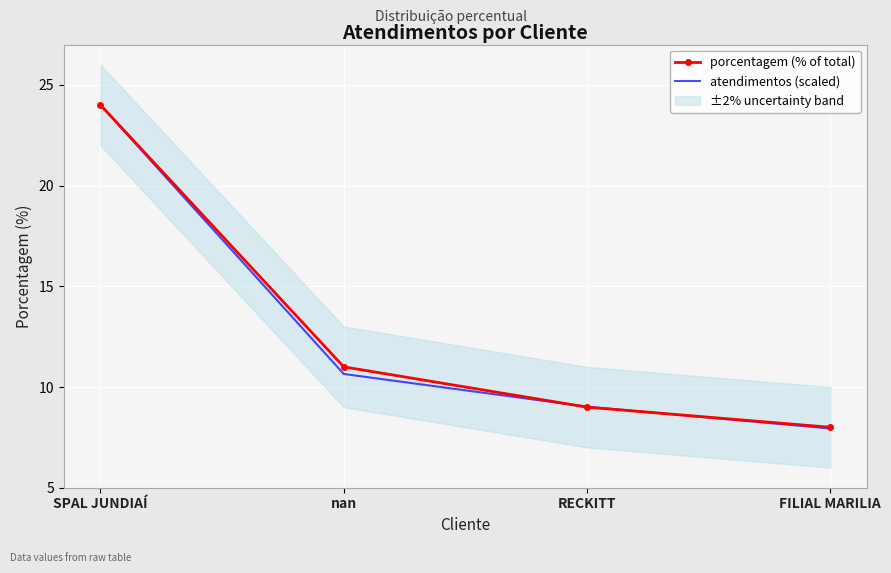

Which series ends up on top after the final intersection of atendimentos (scaled) and porcentagem (% of total)?

porcentagem (% of total)